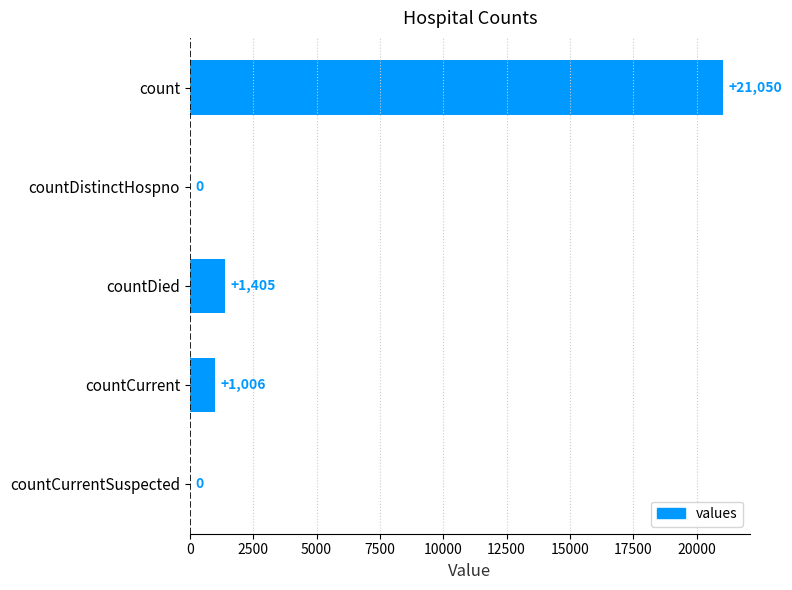

Reading top to bottom, extract all data points from this chart.

count=21050	countDistinctHospno=0	countDied=1405	countCurrent=1006	countCurrentSuspected=0